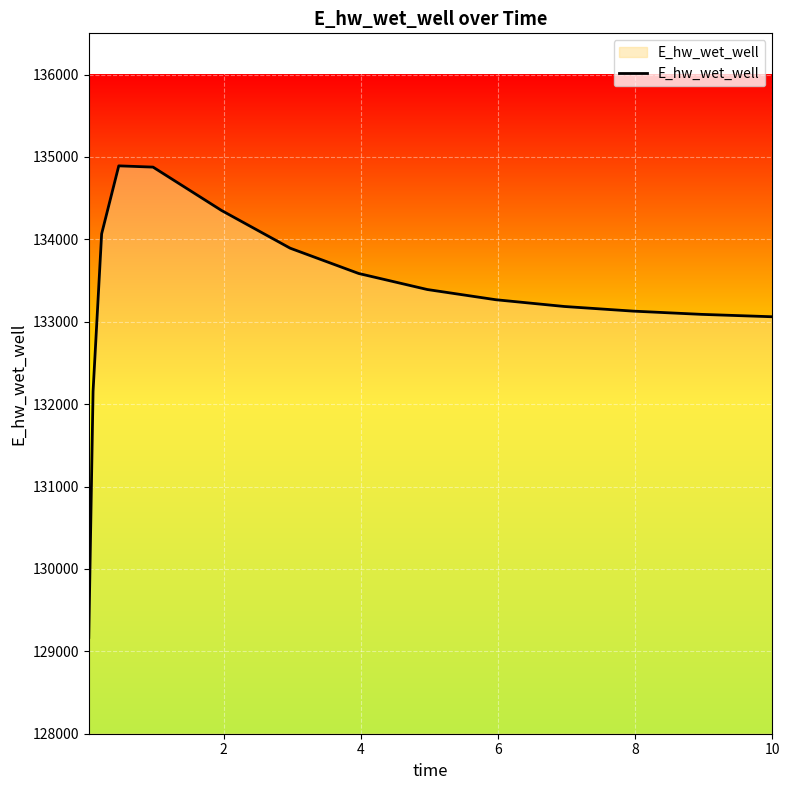

What is the value of the 3rd point from the left?

134066.0